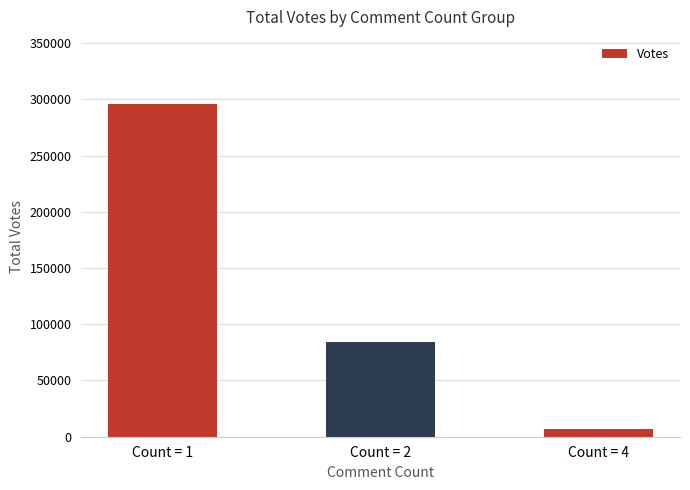

At which label is the value closest to 151789?

Count = 2